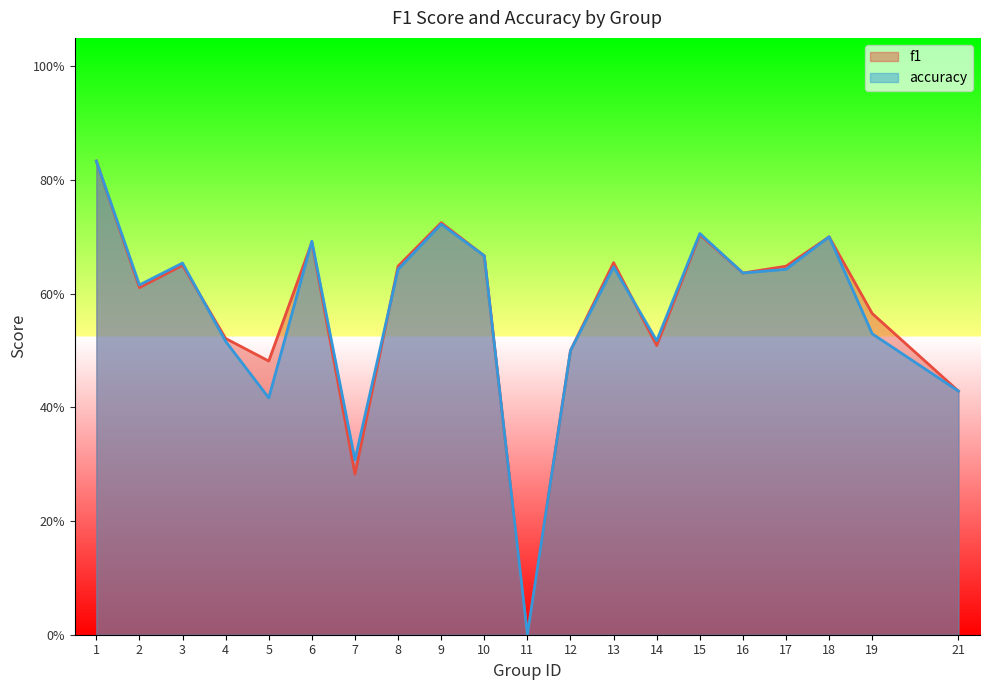

What are all the series names shown in the legend?

f1, accuracy